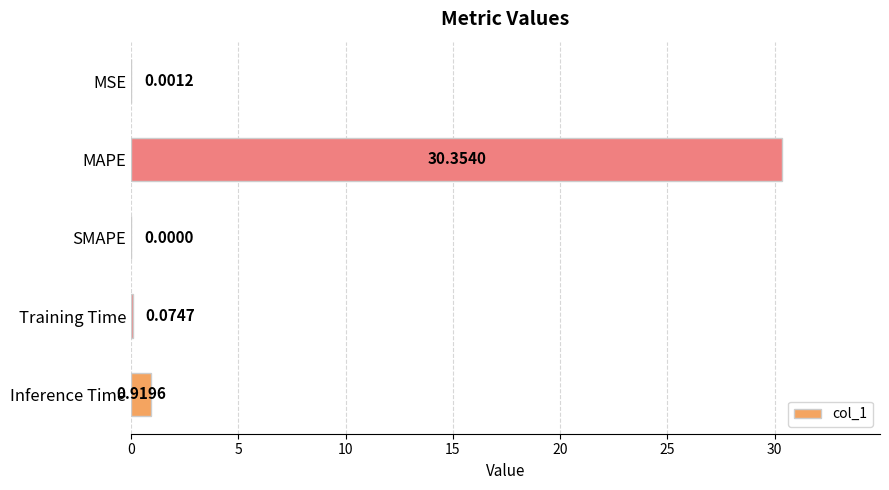

Which category has the highest value across all series?

MAPE